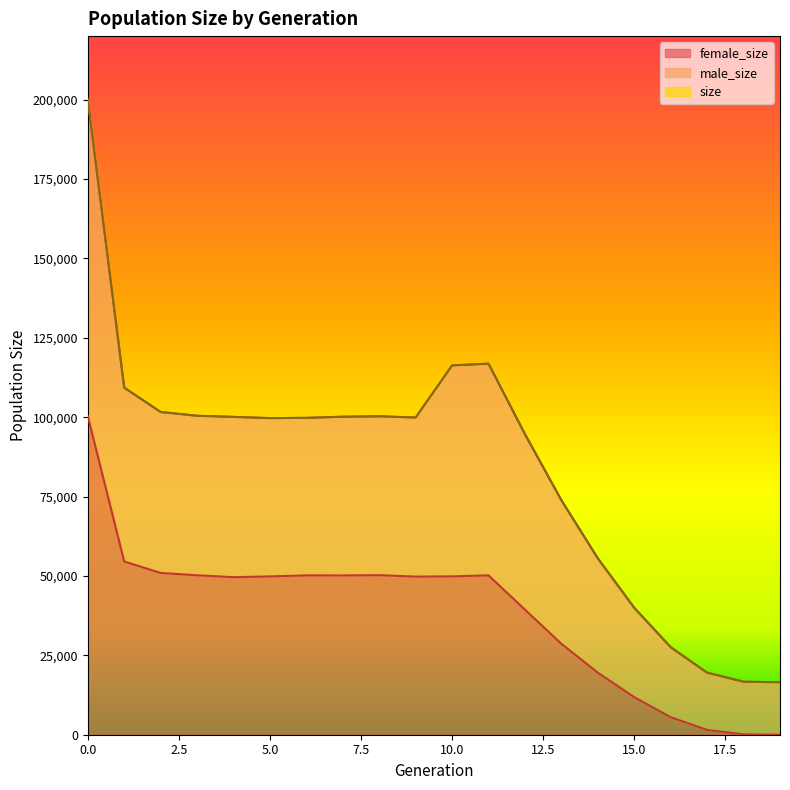

Which category has the lowest value in the female_size series?

19